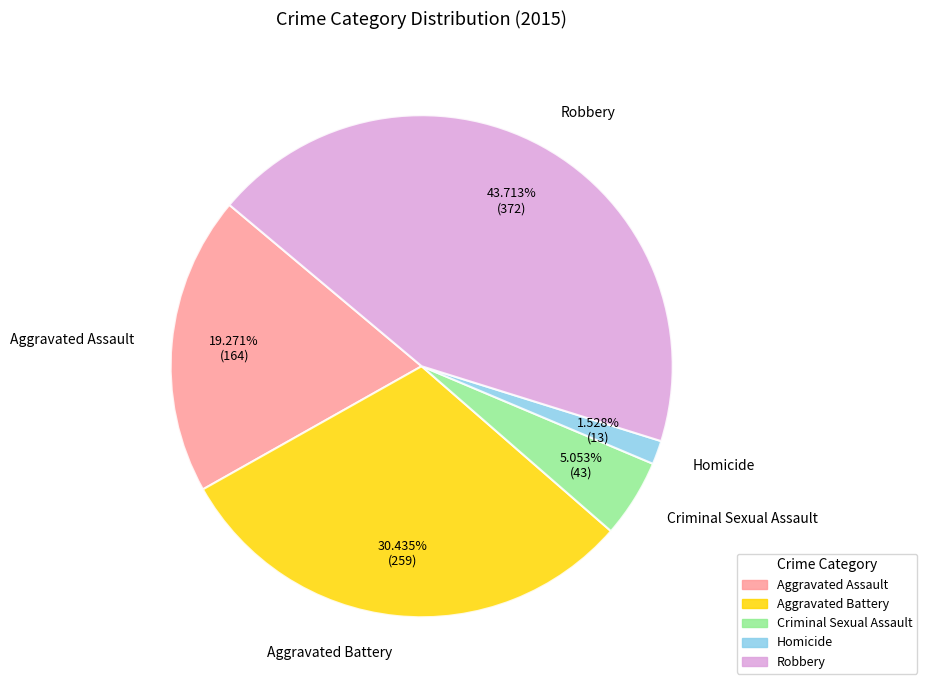

How many segments does this pie chart have?

5